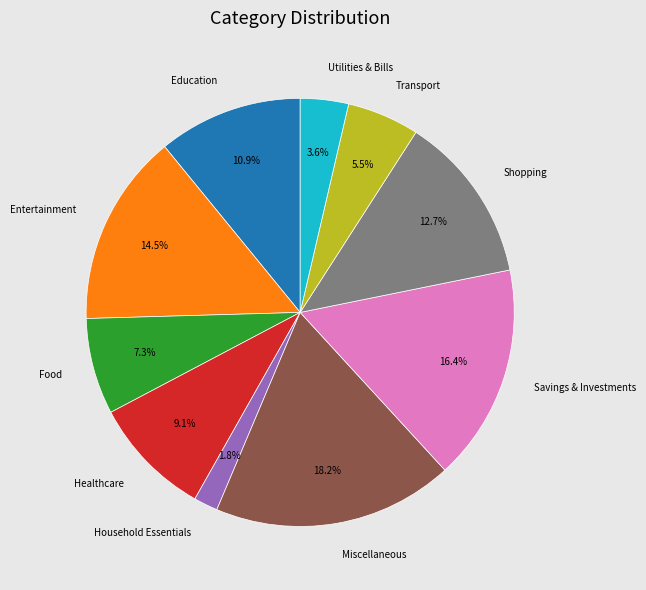

True or false: Miscellaneous accounts for 18% of the total.

True